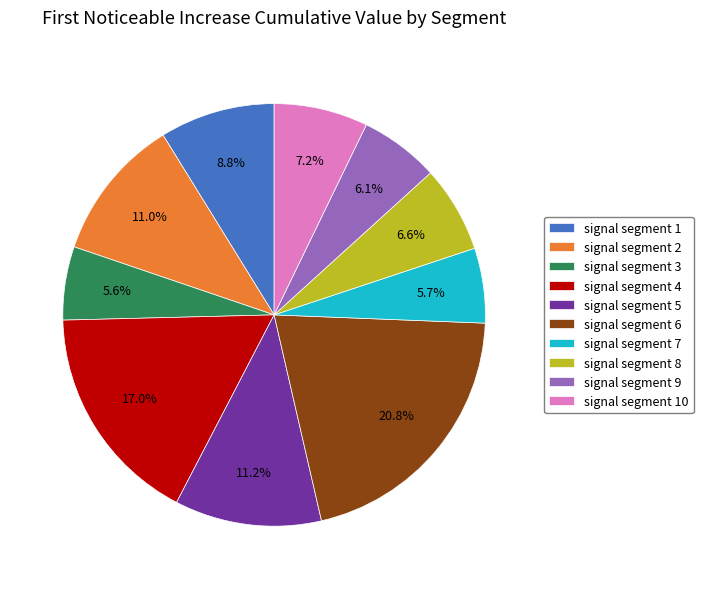

Which slice is the largest?

signal segment 6